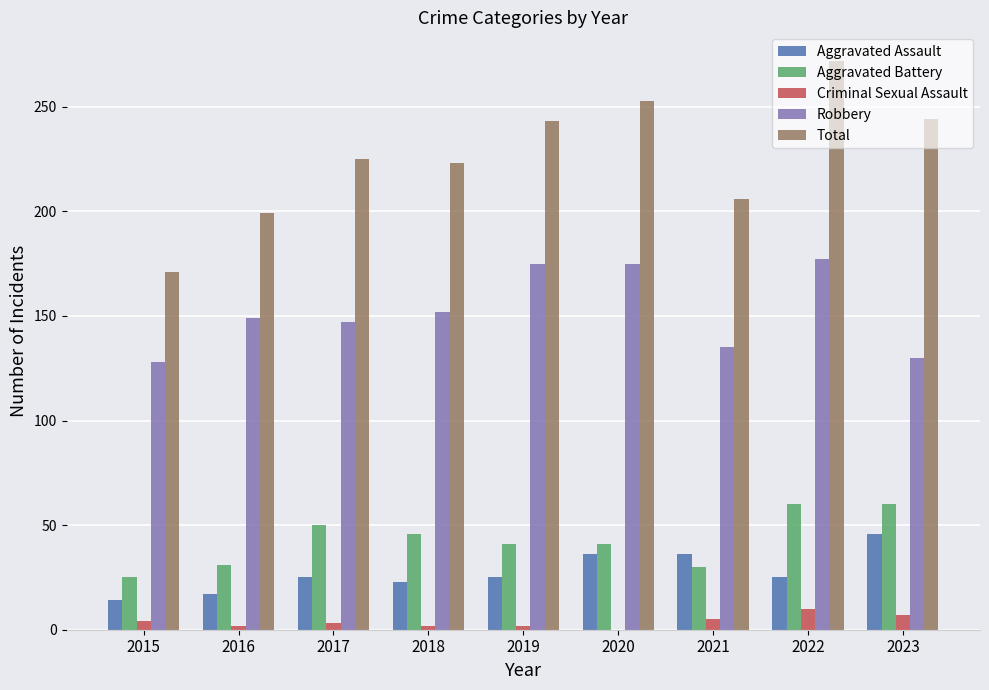

How many data points does each series have?

9